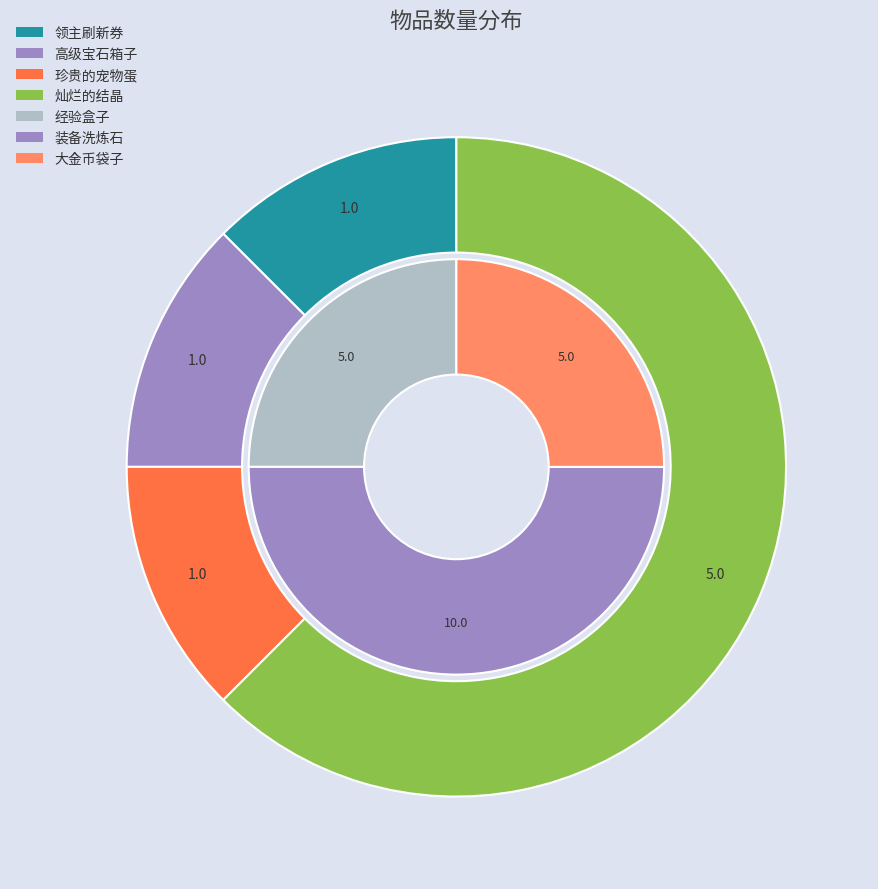

What is the majority slice?

灿烂的结晶